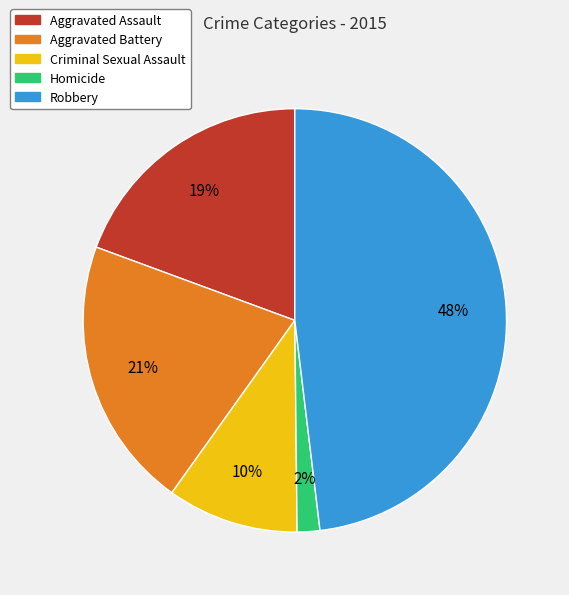

Is there a majority slice in this chart?

No